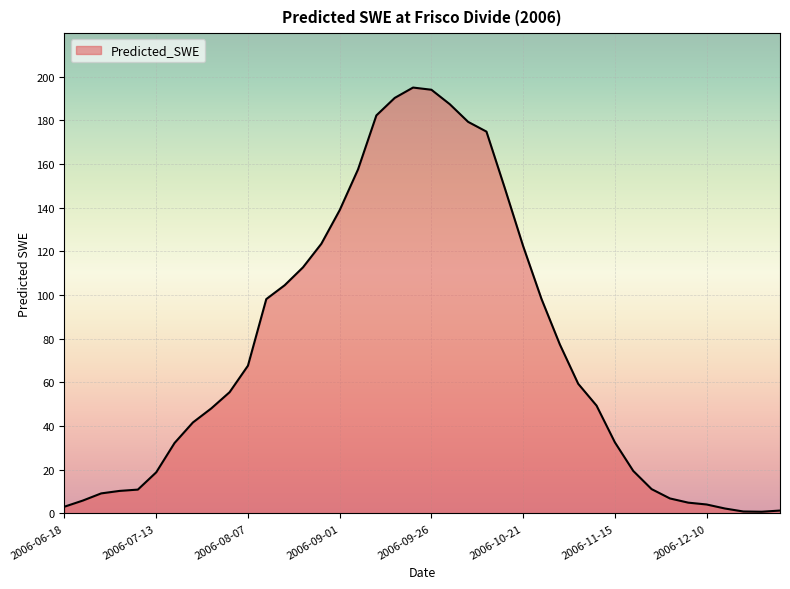

What is the maximum value shown in the chart?

195.1